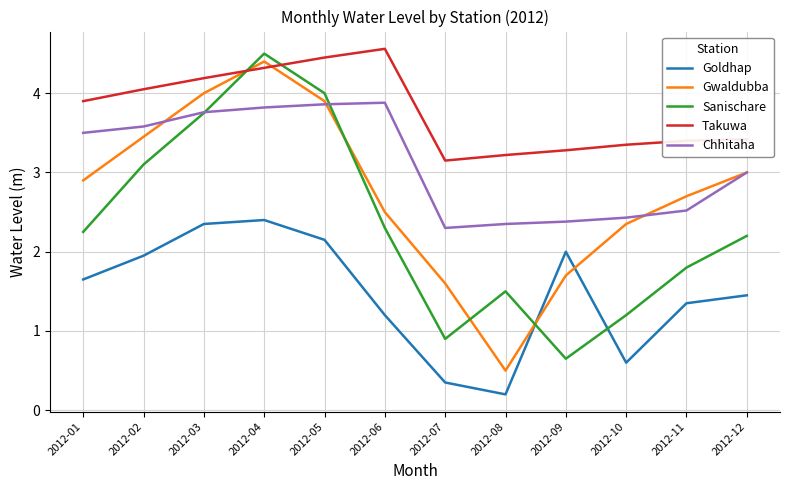

What is the difference between the second highest and minimum values in the Takuwa series?

1.3